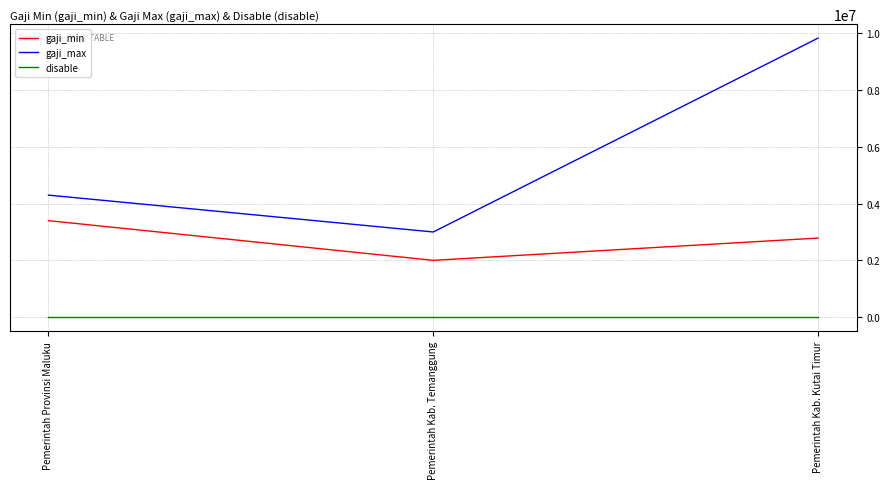

Rank the series by their average value, from lowest to highest.

disable, gaji_min, gaji_max